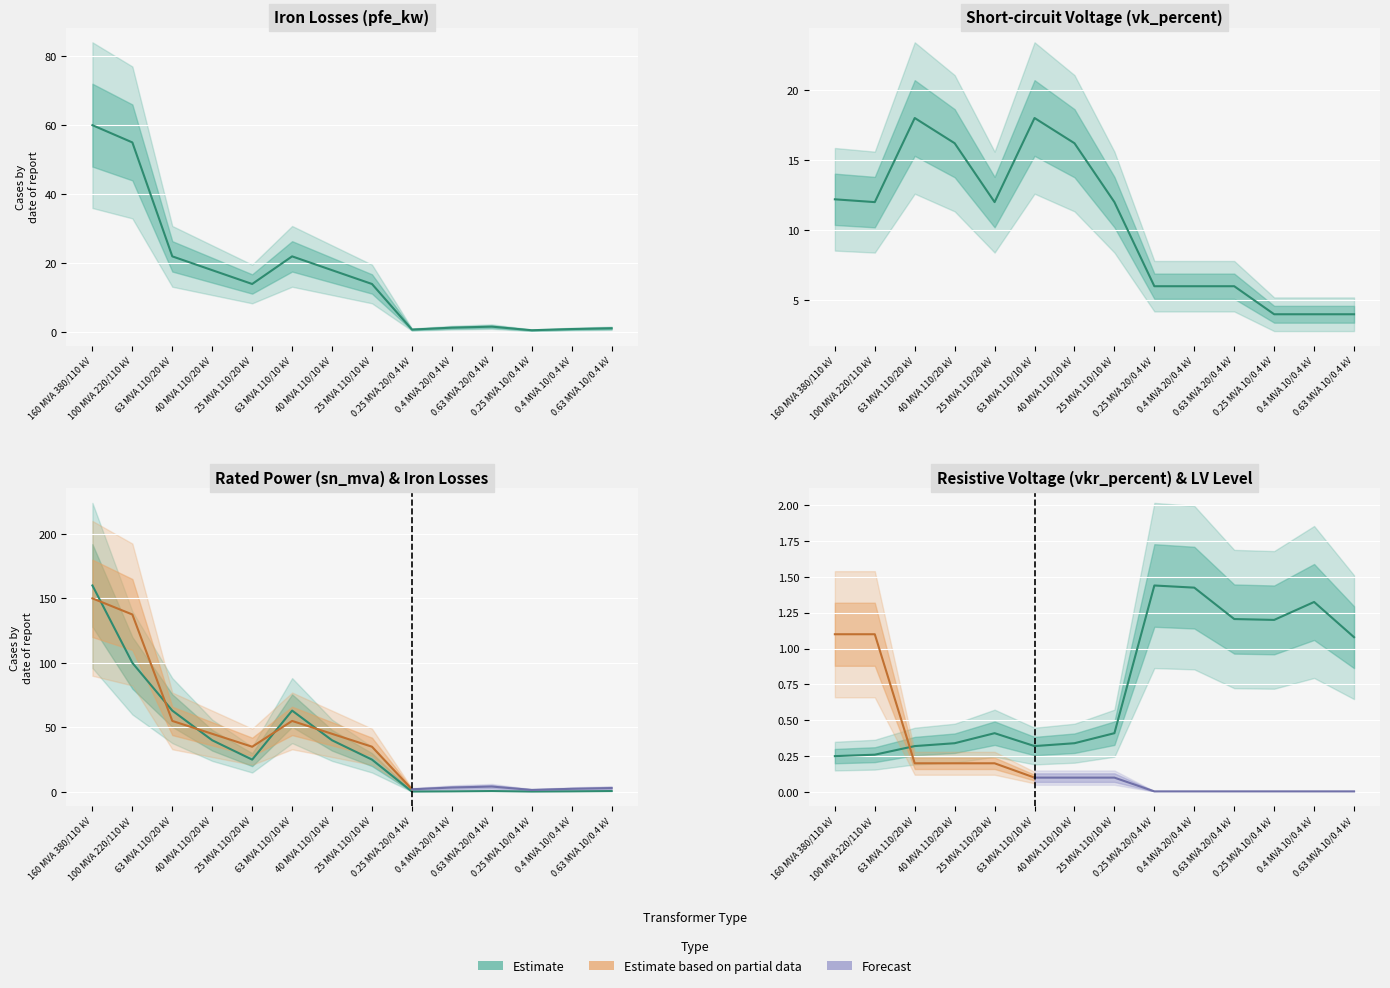

What is the label of the 10th point from the left?

0.4 MVA 20/0.4 kV